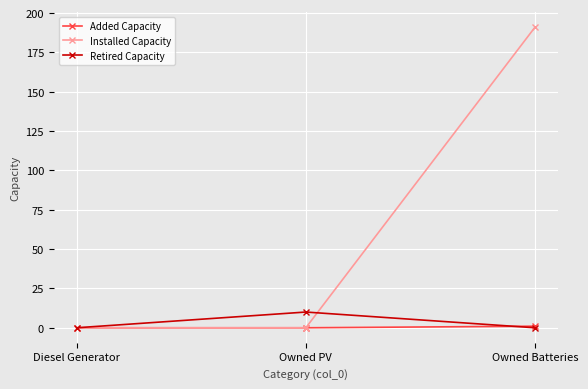

The Retired Capacity series shows 0 at Diesel Generator. True or false?

True